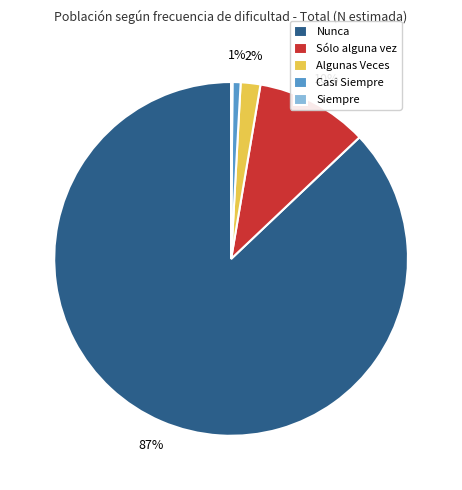

What percentage is the Algunas Veces slice, to the nearest percent?

2%